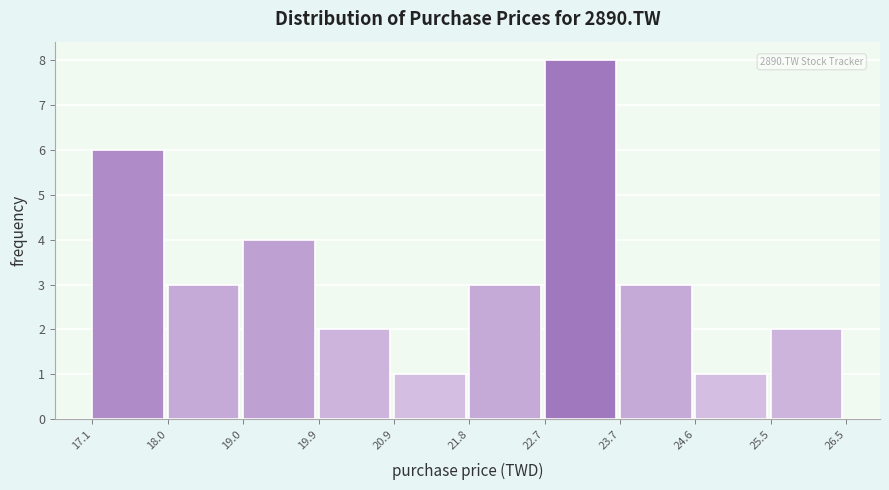

Which range on the x-axis has the tallest bar?

22.7 to 23.7